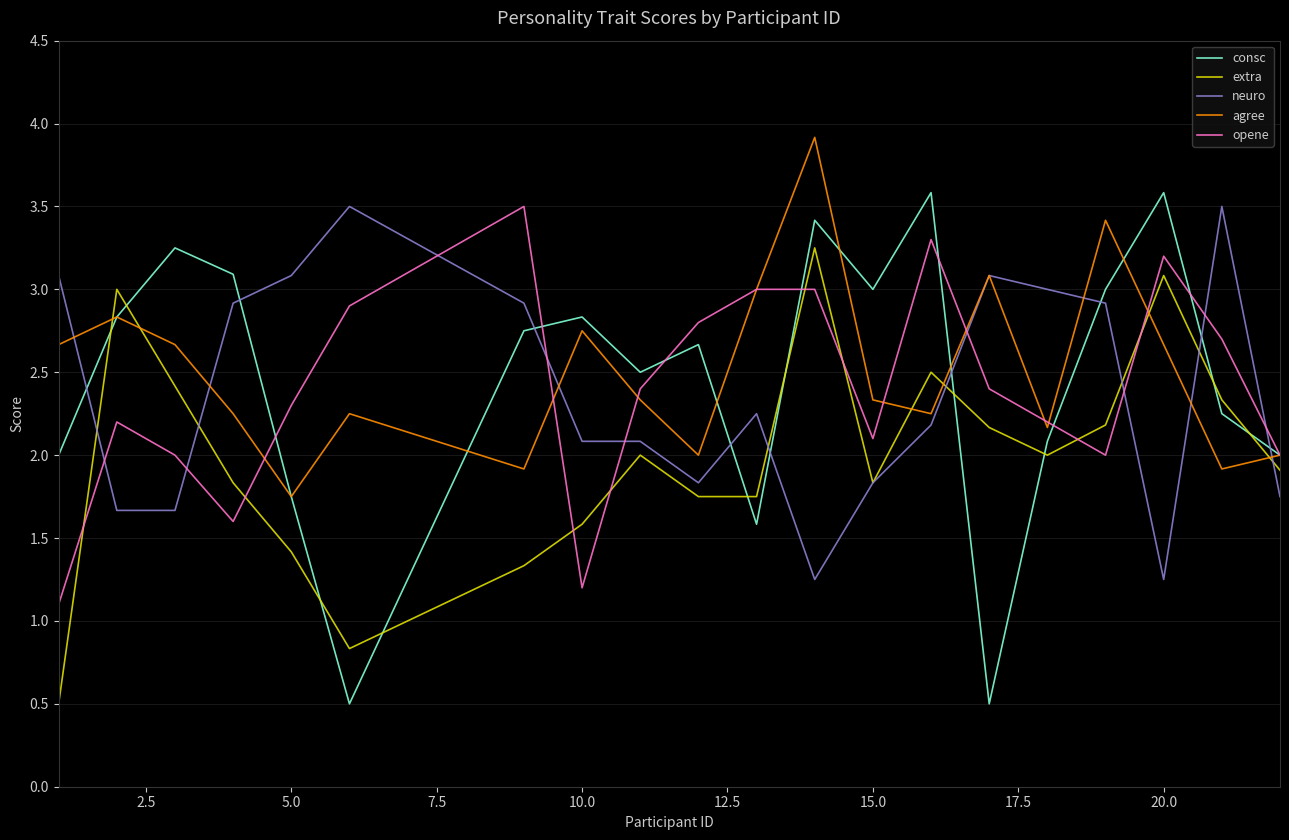

What is the smallest value displayed?

0.5